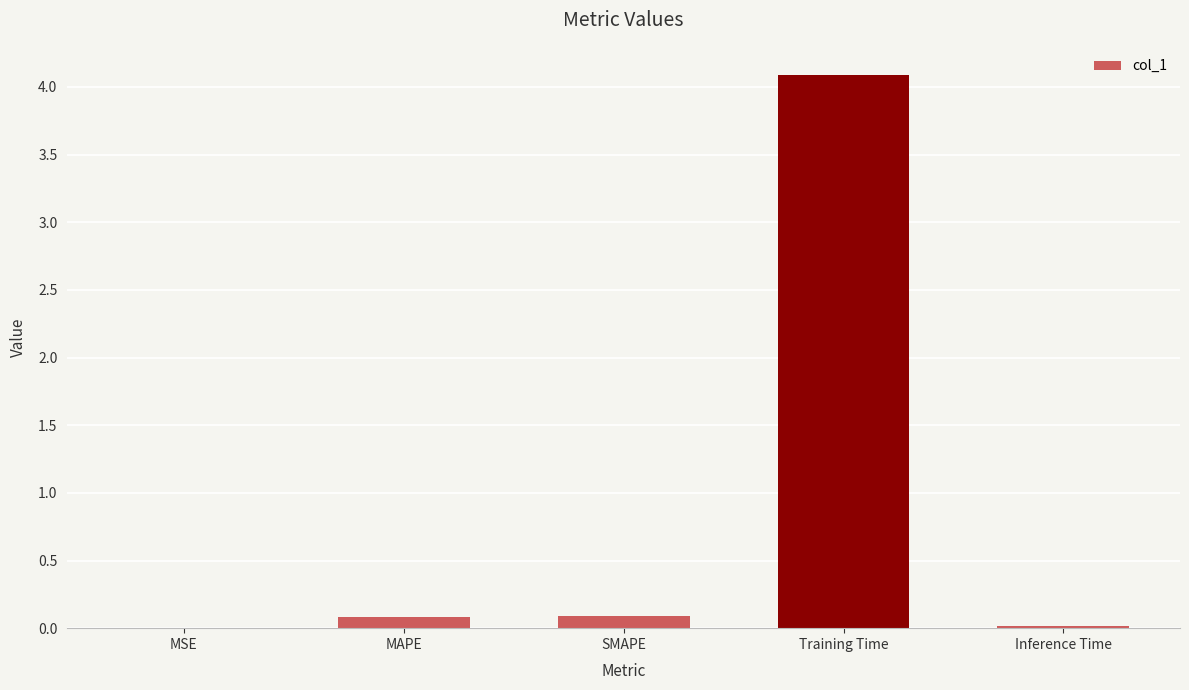

What is the maximum value shown in the chart?

4.1